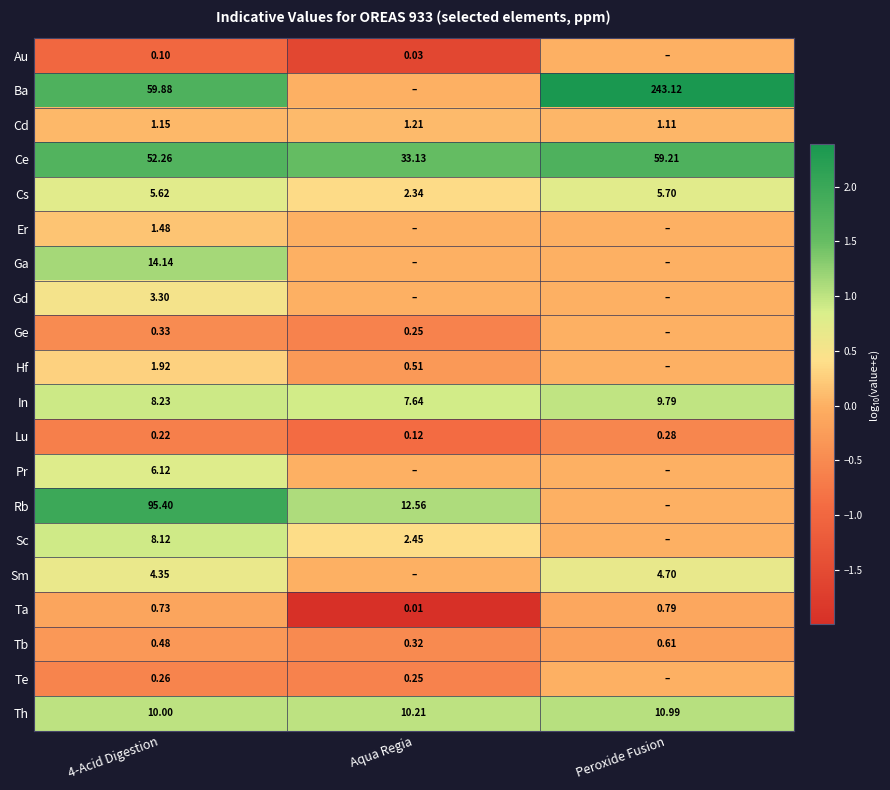

What is the spread (max minus min) of values at 4-Acid Digestion?

95.3